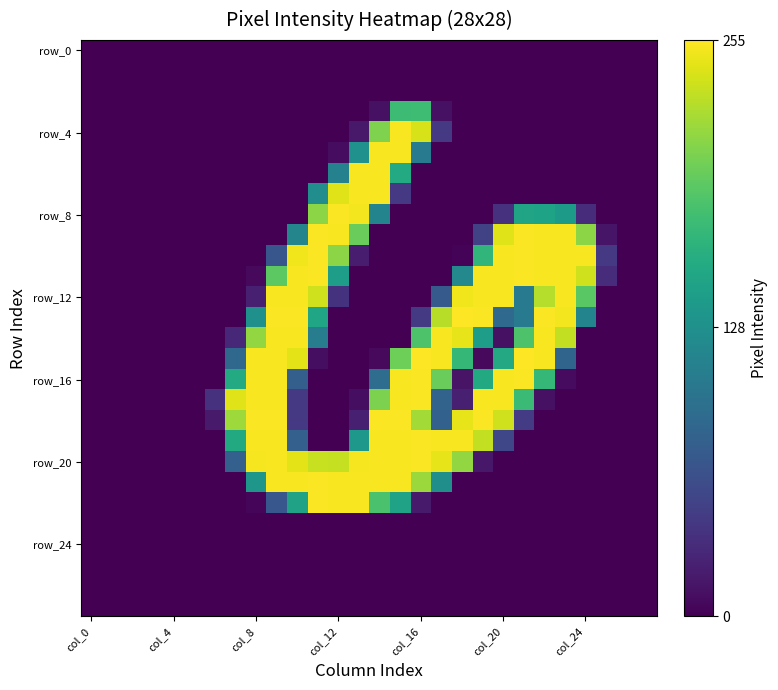

Which series has the largest total across all categories?

row_20